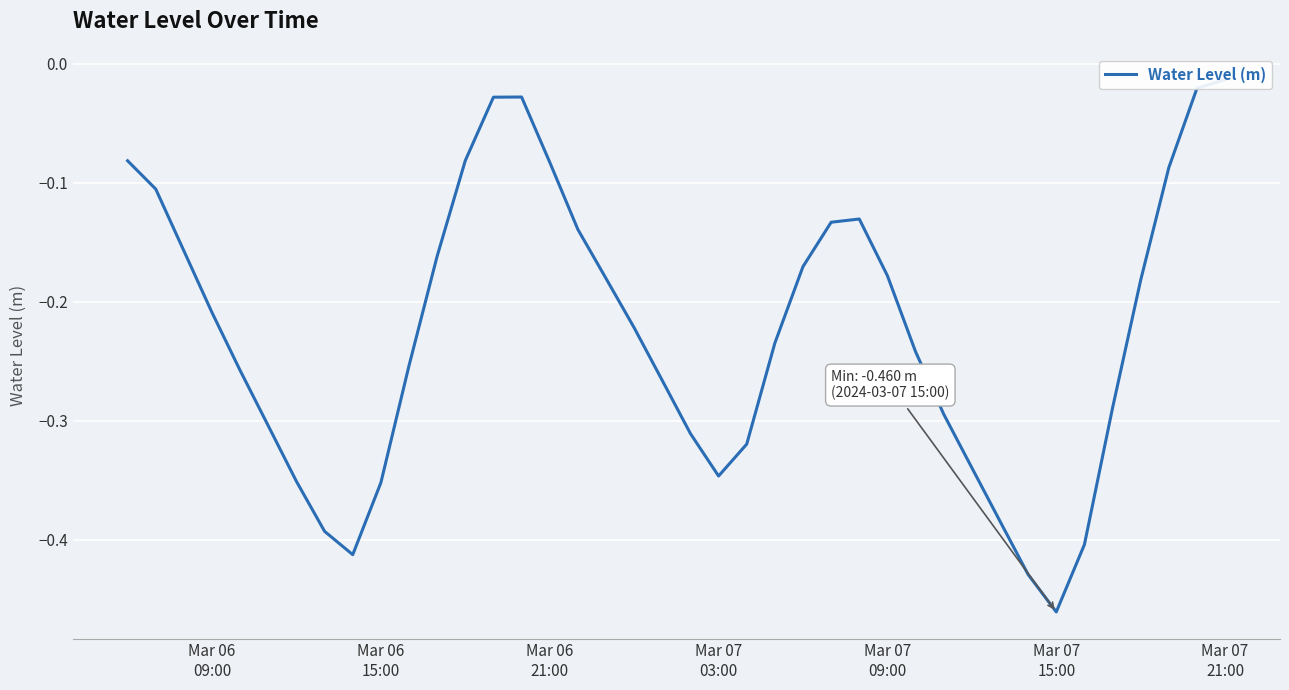

Where is the data nearest to the value 0?

Mar 07 21:00